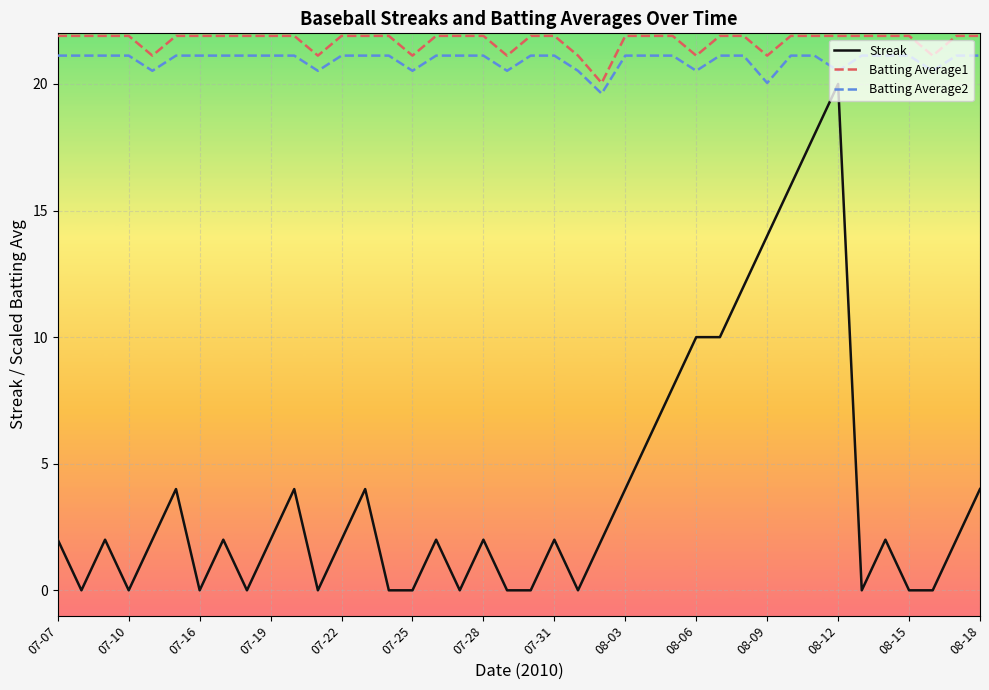

What are all the series names shown in the legend?

Streak, Batting Average1, Batting Average2